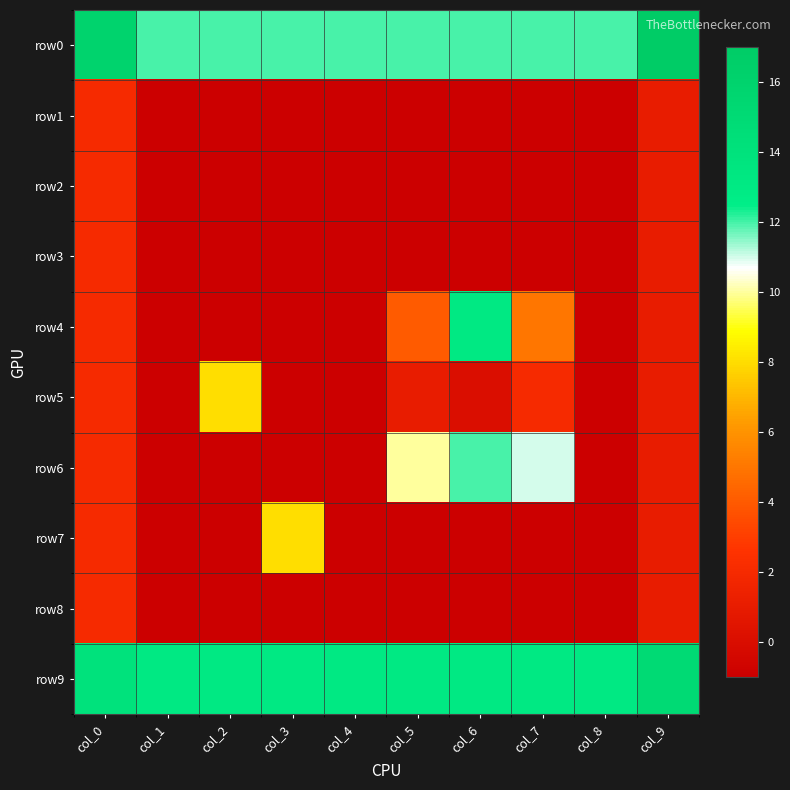

What is the total value across all series at col_3?

26